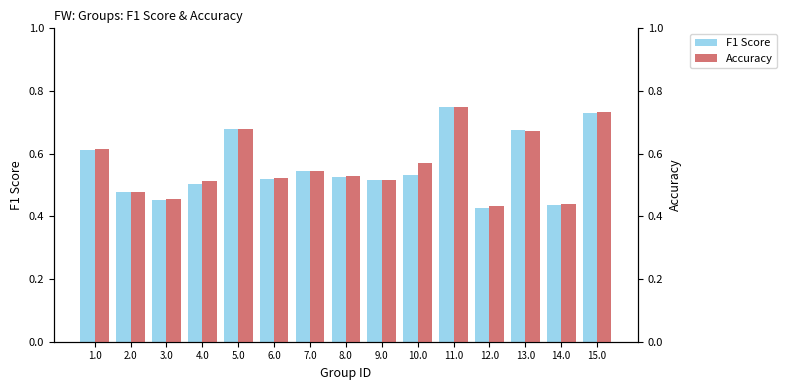

The value of Accuracy at 13.0 is 1.0. True or false?

False